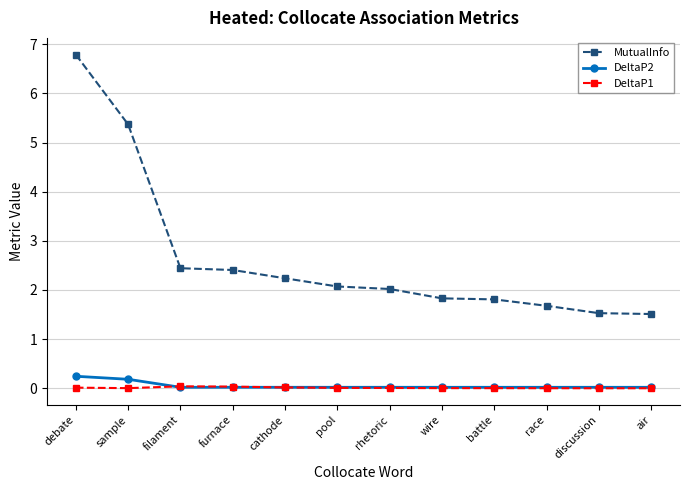

What is the maximum value shown in the chart?

6.8